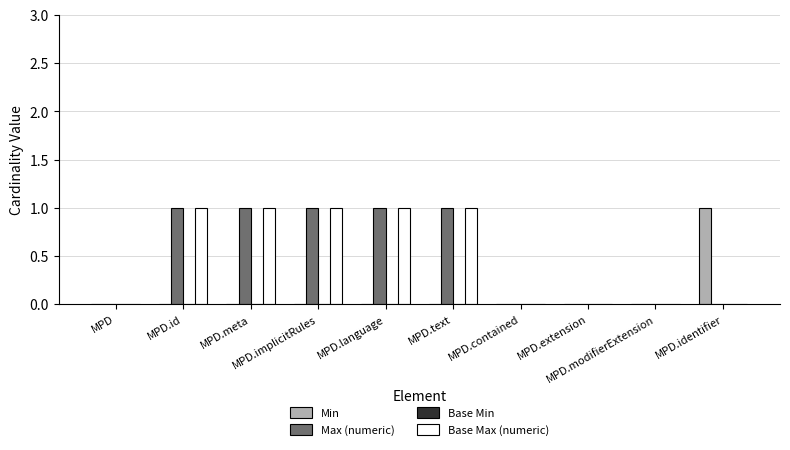

True or false: Min has a value of -1 at MPD.text.

False